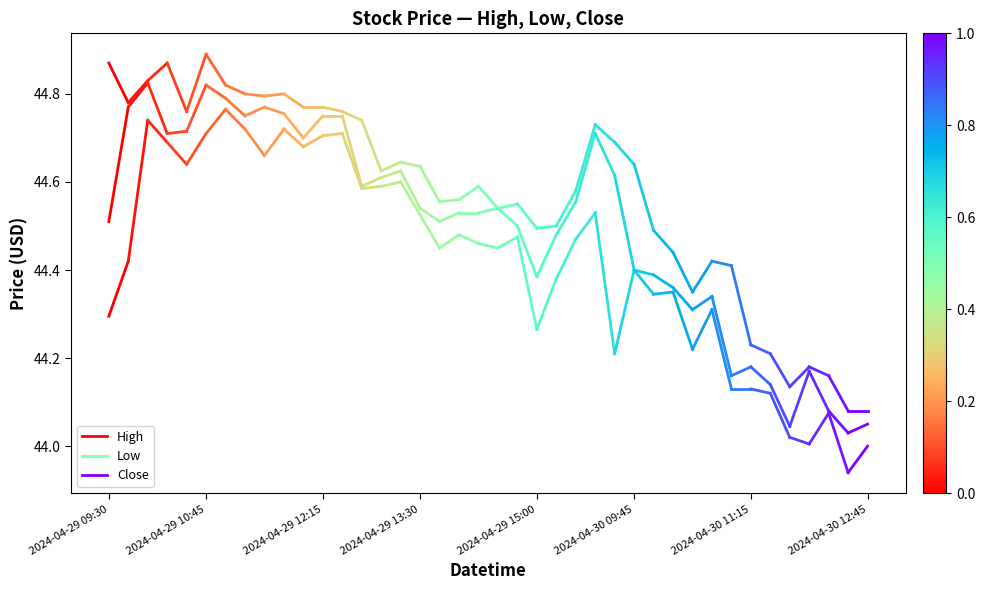

List the series in order of their overall mean, lowest first.

Low, Close, High